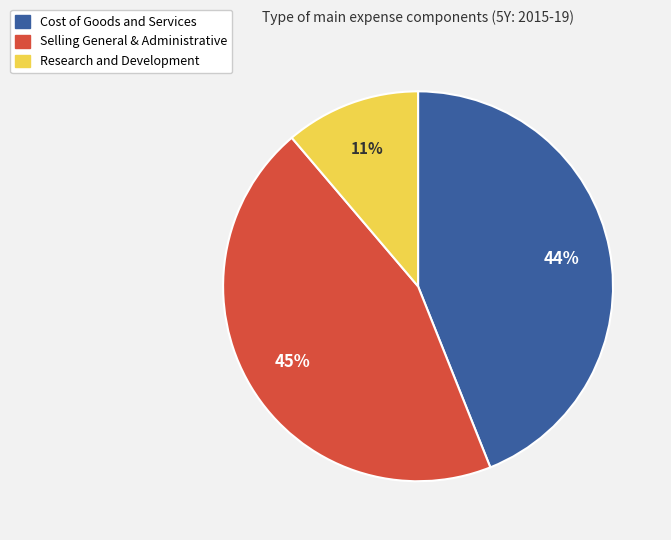

To the nearest percent, what is the difference between the largest and smallest slice percentages?

34%